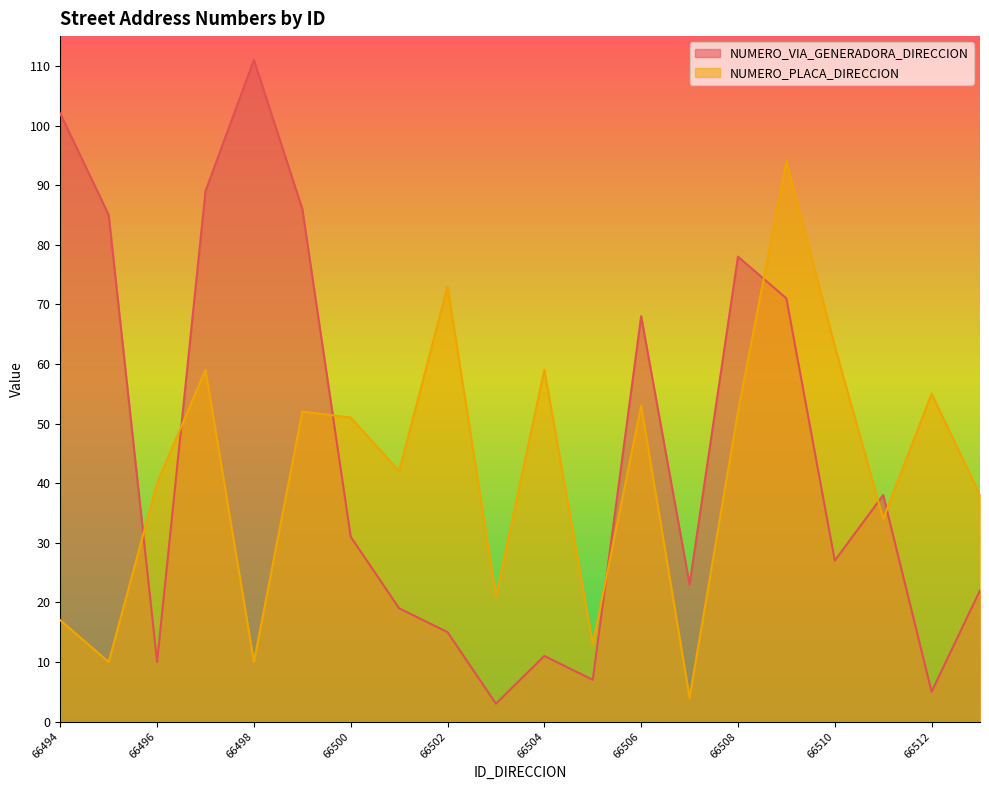

Reading left to right, list all the values displayed in this chart.

NUMERO_VIA_GENERADORA_DIRECCION: 102	85	10	89	111	86	31	19	15	3	11	7	68	23	78	71	27	38	5	22
NUMERO_PLACA_DIRECCION: 17	10	40	59	10	52	51	42	73	21	59	13	53	4	52	94	63	34	55	38